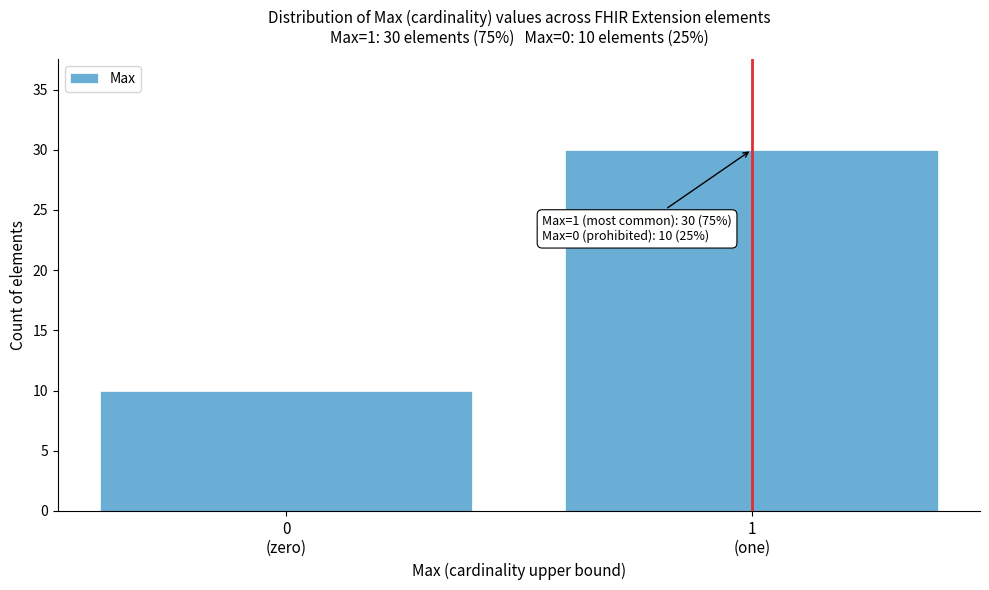

Reading right to left, list all the values displayed in this chart.

30	10